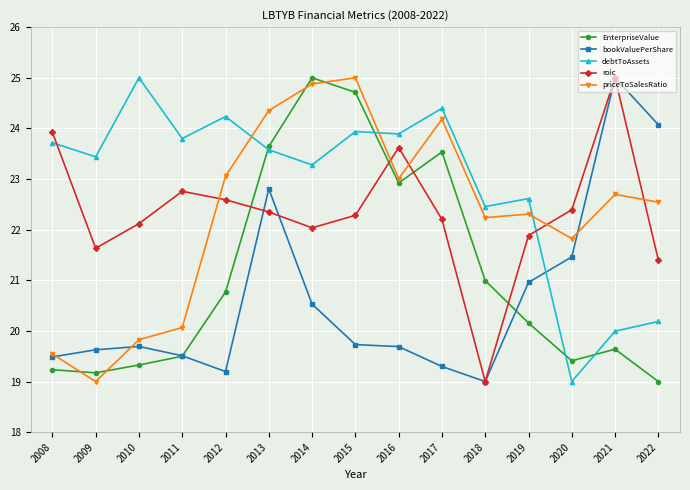

True or false: priceToSalesRatio has more than 2 interior local peaks.

True